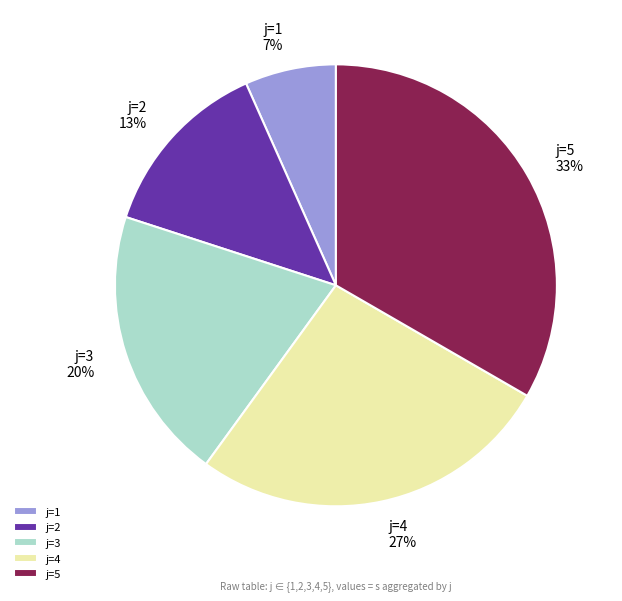

Between j=3 and j=4, which is larger?

j=4